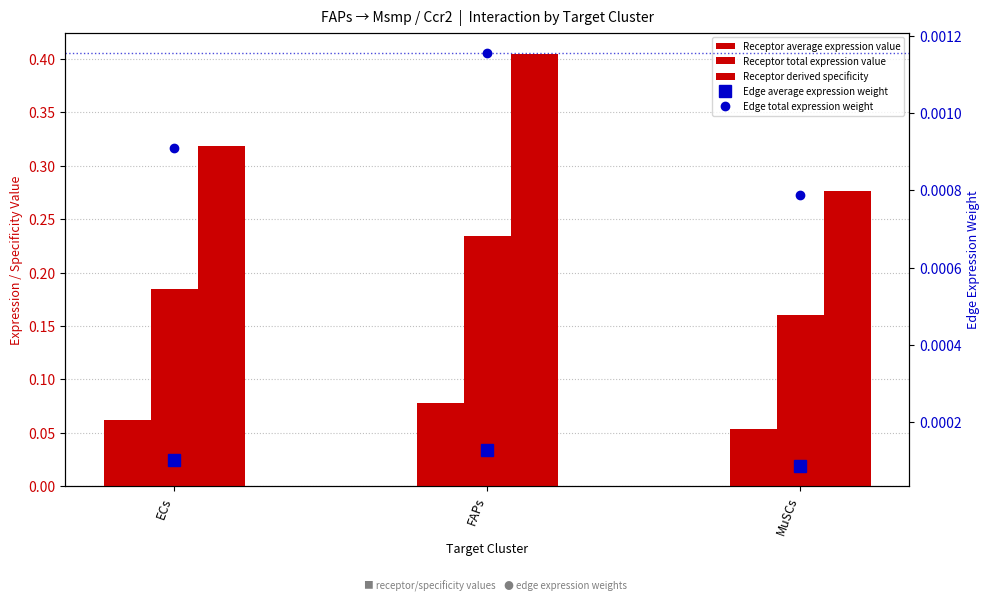

Count the number of data series in this chart.

5